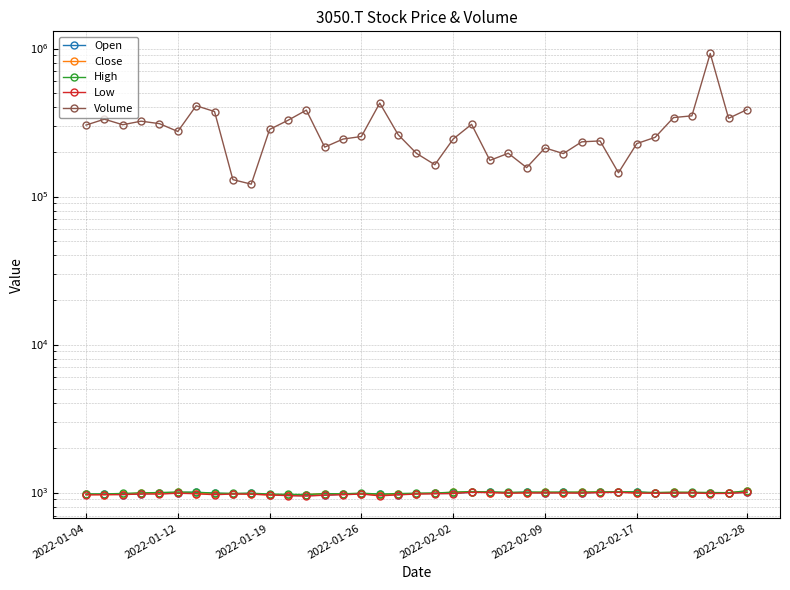

How many data points in High are above 1000?

19